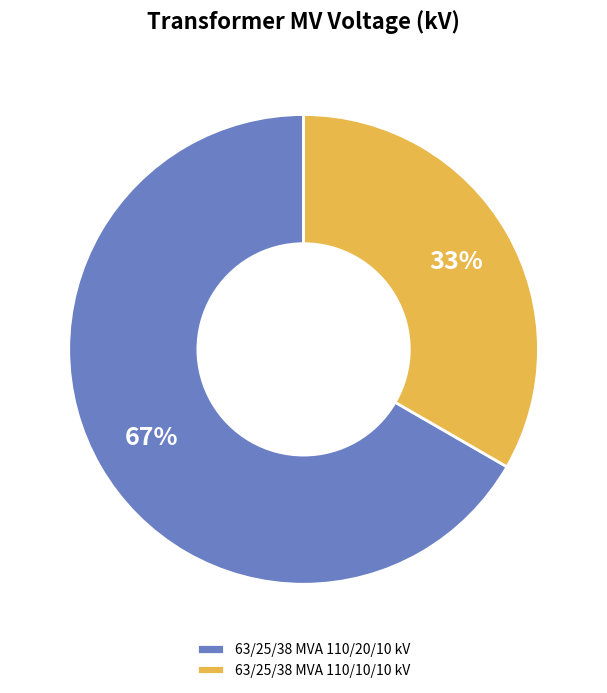

Do 63/25/38 MVA 110/20/10 kV and 63/25/38 MVA 110/10/10 kV together represent more than half of the pie?

Yes